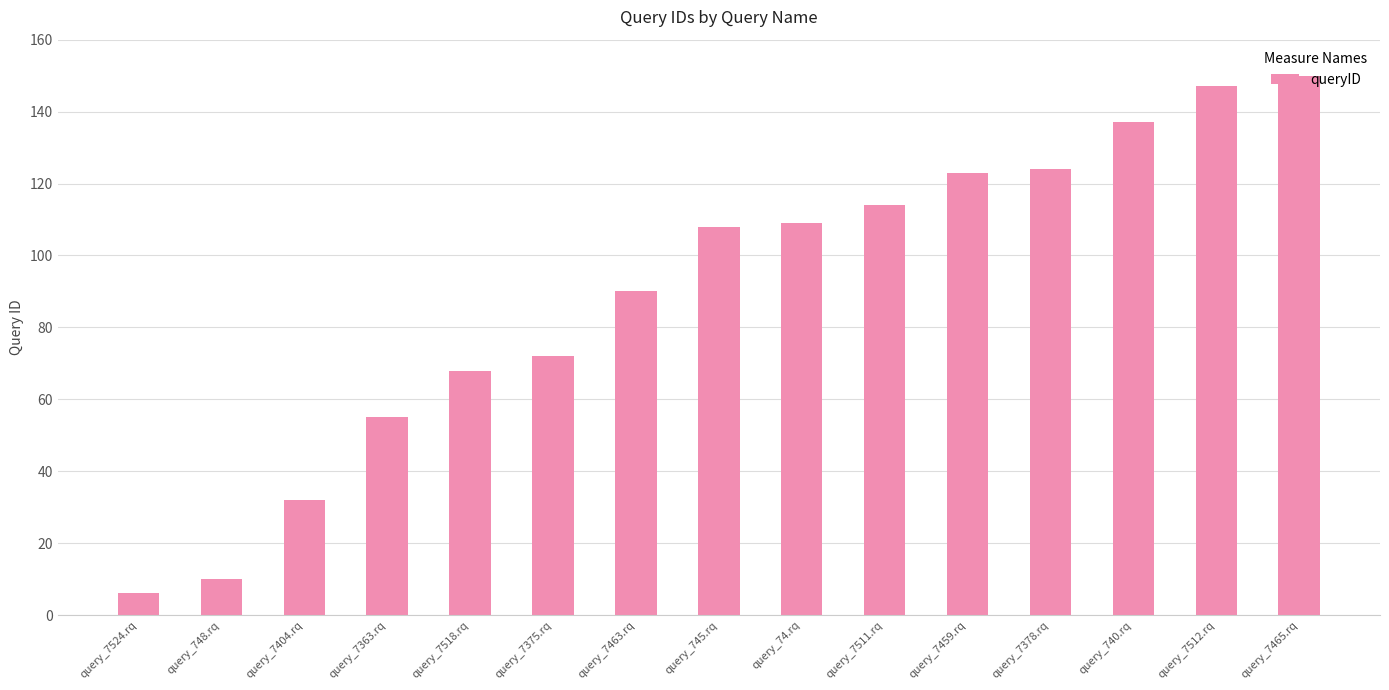

What is the greatest value displayed?

150